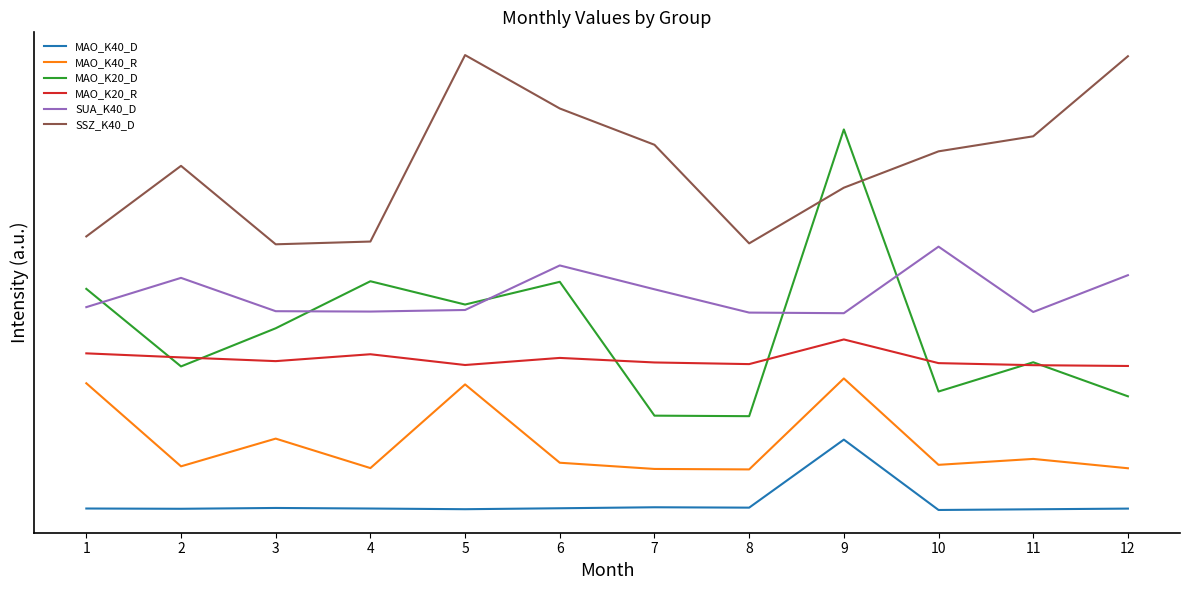

How many distinct data groups are displayed?

6